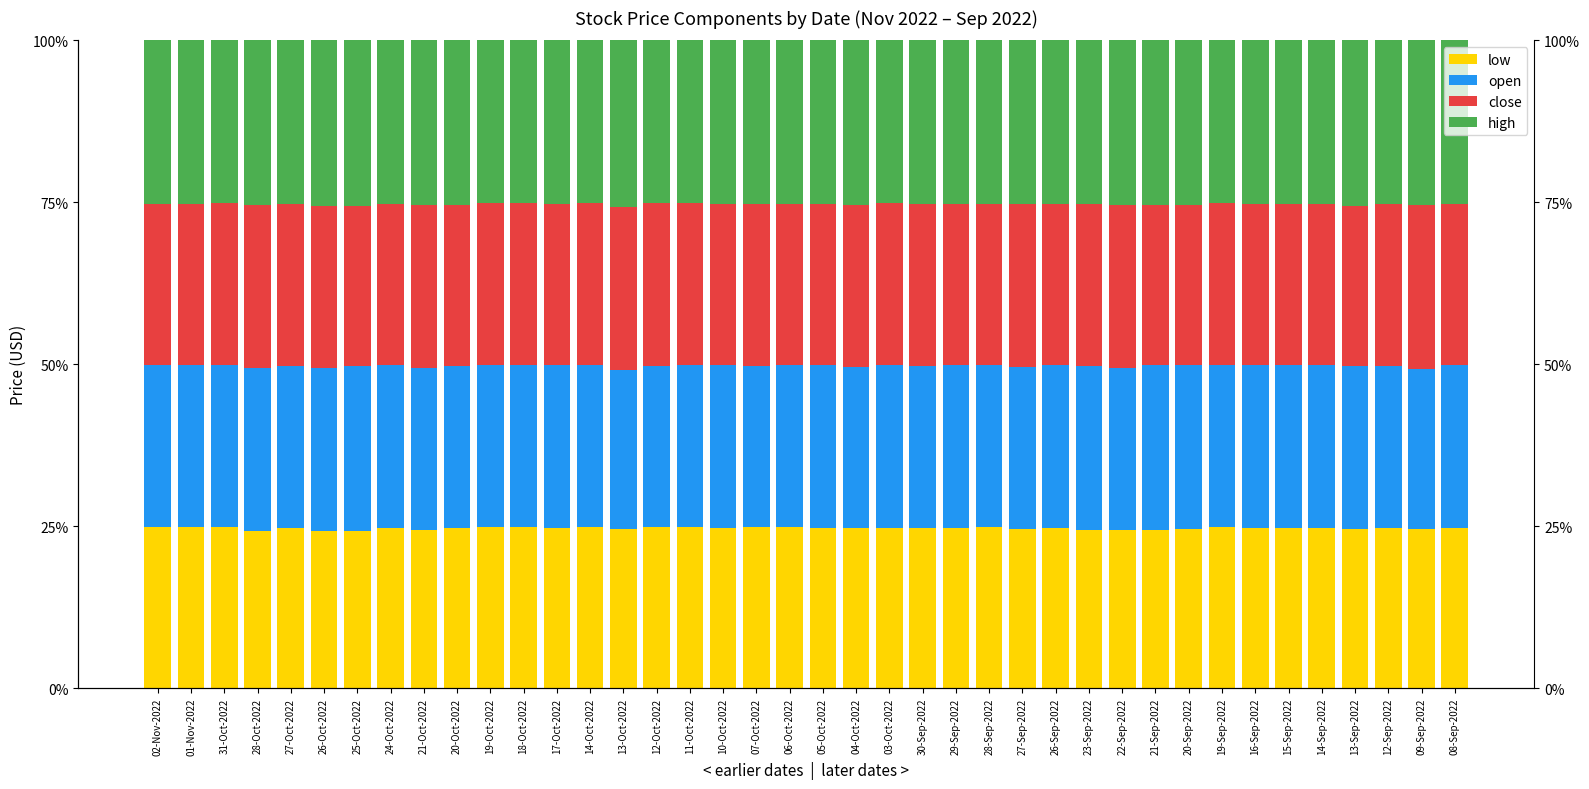

What are all the series names shown in the legend?

low, open, close, high